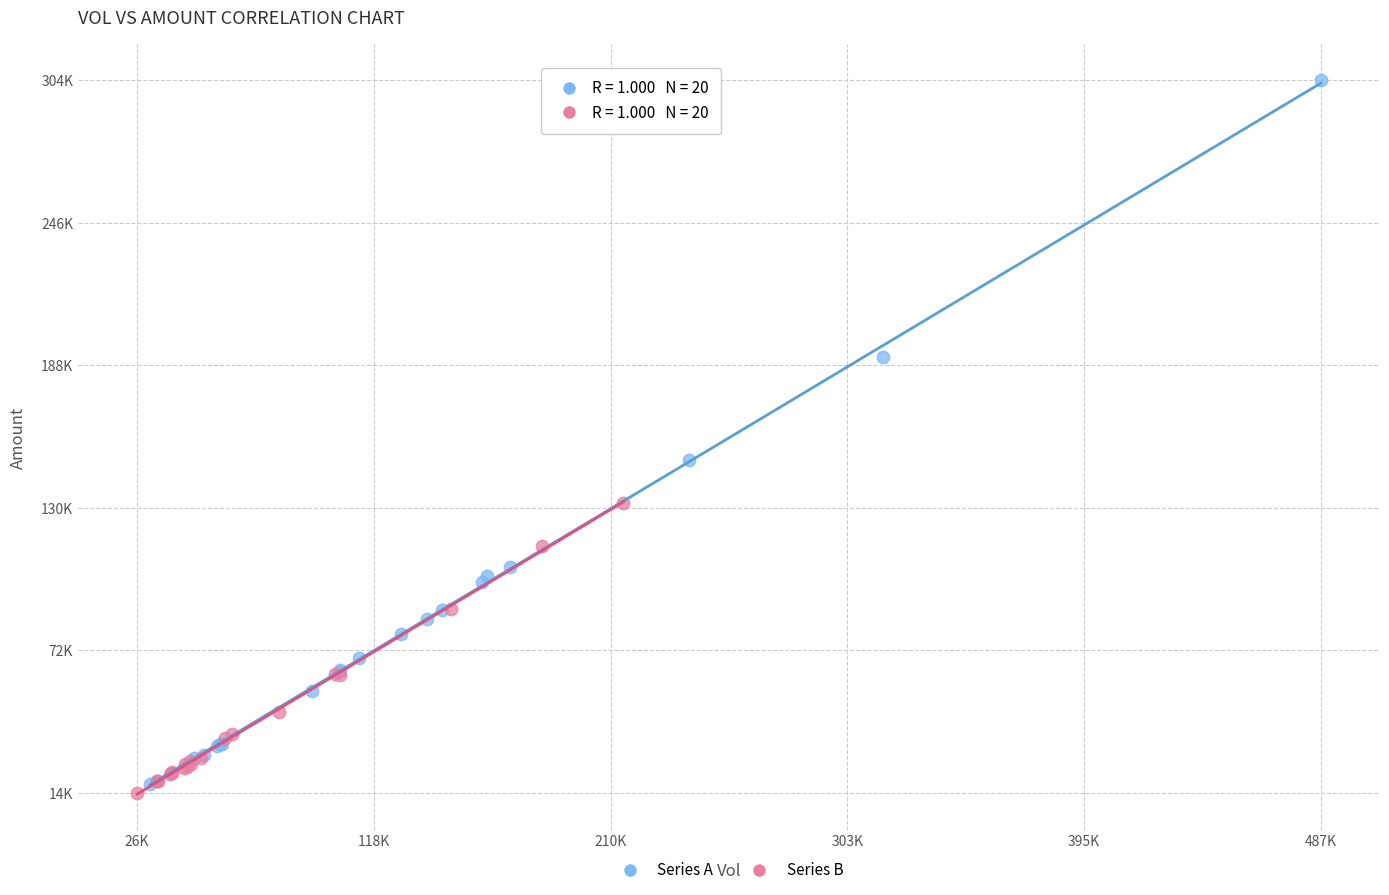

Which series reaches the maximum Y coordinate?

Series A